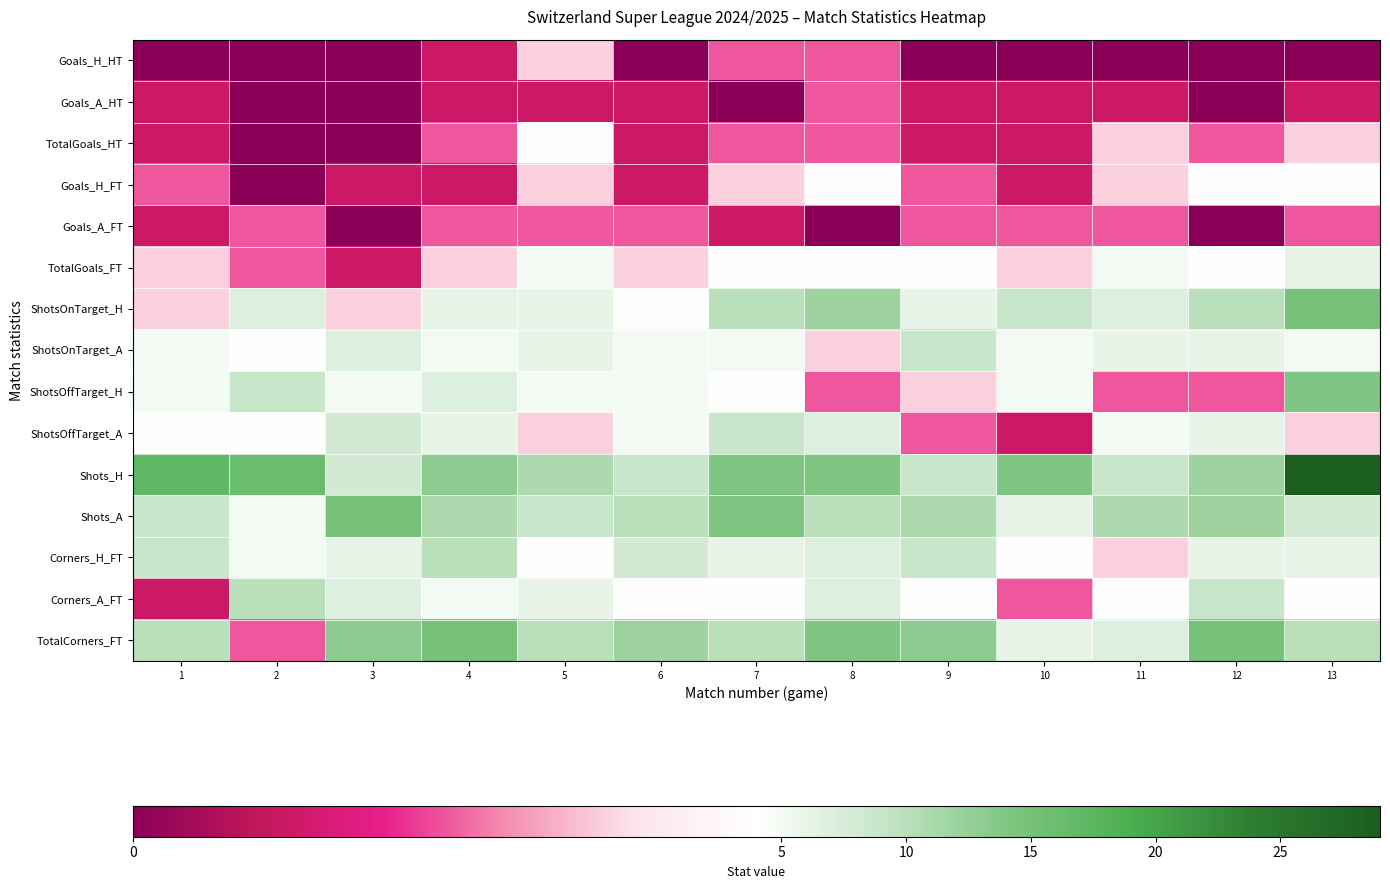

Reading left to right, list all the values displayed in this chart.

Goals_H_HT: 1=0	2=0	3=0	4=1	5=3	6=0	7=2	8=2	9=0	10=0	11=0	12=0	13=0
Goals_A_HT: 1=1	2=0	3=0	4=1	5=1	6=1	7=0	8=2	9=1	10=1	11=1	12=0	13=1
TotalGoals_HT: 1=1	2=0	3=0	4=2	5=4	6=1	7=2	8=2	9=1	10=1	11=3	12=2	13=3
Goals_H_FT: 1=2	2=0	3=1	4=1	5=3	6=1	7=3	8=4	9=2	10=1	11=3	12=4	13=4
Goals_A_FT: 1=1	2=2	3=0	4=2	5=2	6=2	7=1	8=0	9=2	10=2	11=2	12=0	13=2
TotalGoals_FT: 1=3	2=2	3=1	4=3	5=5	6=3	7=4	8=4	9=4	10=3	11=5	12=4	13=6
ShotsOnTarget_H: 1=3	2=7	3=3	4=6	5=6	6=4	7=10	8=12	9=6	10=9	11=7	12=10	13=15
ShotsOnTarget_A: 1=5	2=4	3=7	4=5	5=6	6=5	7=5	8=3	9=9	10=5	11=6	12=6	13=5
ShotsOffTarget_H: 1=5	2=9	3=5	4=7	5=5	6=5	7=4	8=2	9=3	10=5	11=2	12=2	13=14
ShotsOffTarget_A: 1=4	2=4	3=8	4=6	5=3	6=5	7=9	8=7	9=2	10=1	11=5	12=6	13=3
Shots_H: 1=17	2=16	3=8	4=13	5=11	6=9	7=14	8=14	9=9	10=14	11=9	12=12	13=29
Shots_A: 1=9	2=5	3=15	4=11	5=9	6=10	7=14	8=10	9=11	10=6	11=11	12=12	13=8
Corners_H_FT: 1=9	2=5	3=6	4=10	5=4	6=8	7=6	8=7	9=9	10=4	11=3	12=6	13=6
Corners_A_FT: 1=1	2=10	3=7	4=5	5=6	6=4	7=4	8=7	9=4	10=2	11=4	12=9	13=4
TotalCorners_FT: 1=10	2=2	3=13	4=15	5=10	6=12	7=10	8=14	9=13	10=6	11=7	12=15	13=10